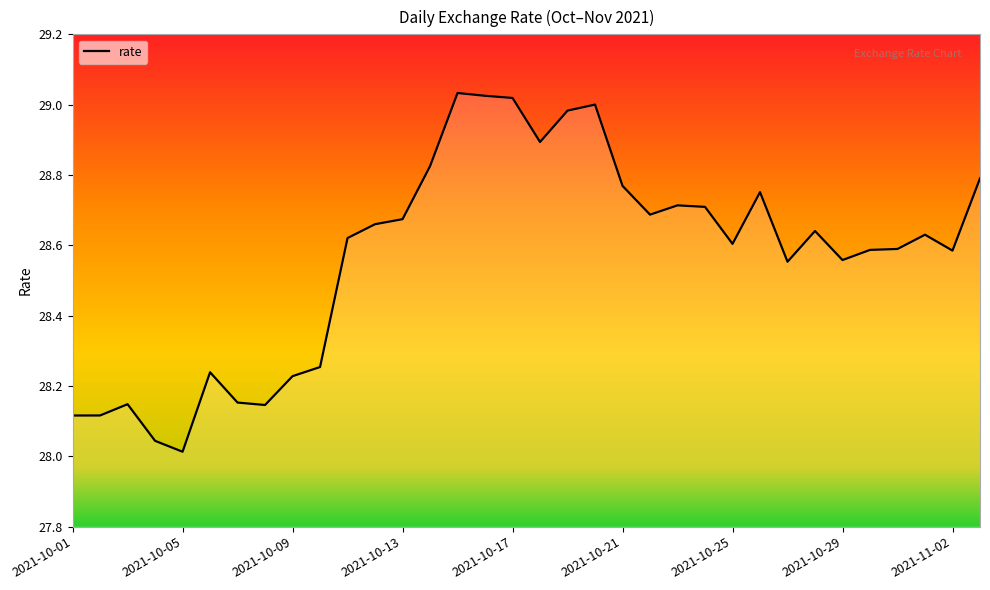

What is the difference between the maximum and minimum values?

1.0